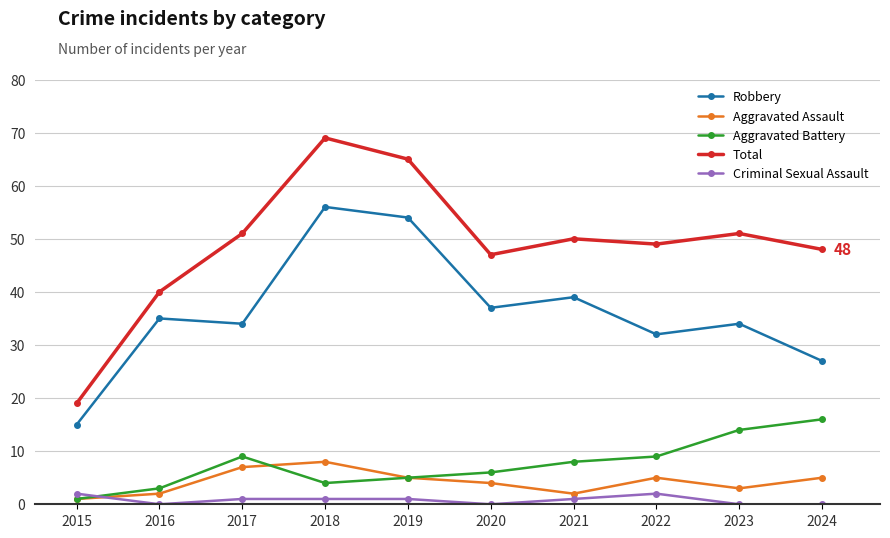

How many lines are shown in the chart?

5